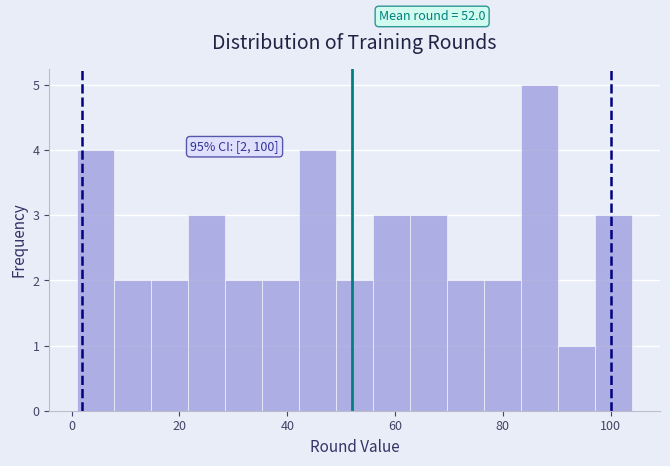

Around what value on the x-axis is the tallest bar? Give the approximate position of its centre, as read against the axis.

86